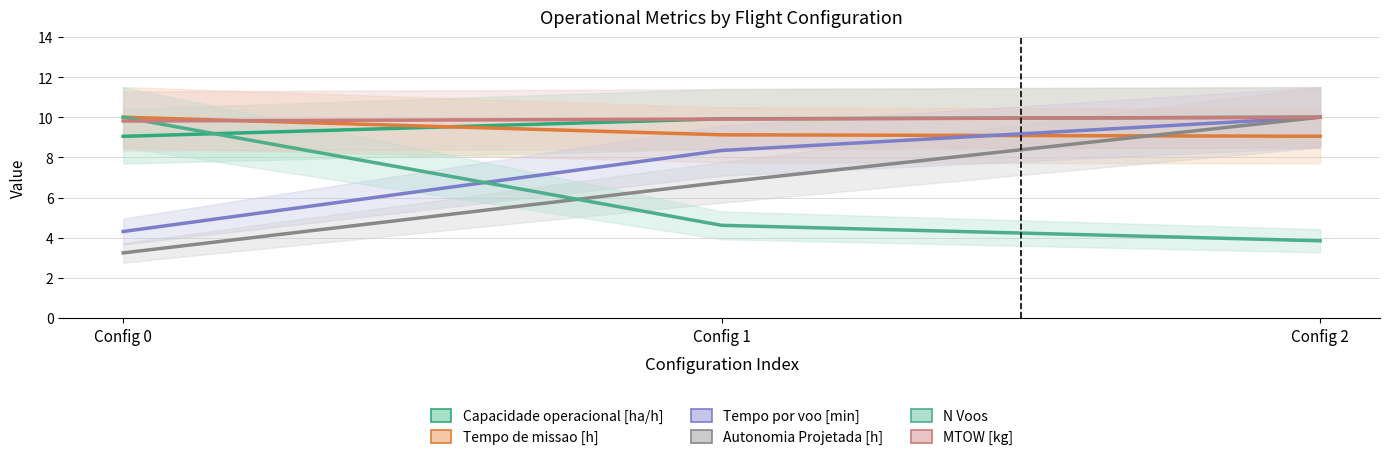

Which series has the largest range (max minus min)?

Autonomia Projetada [h]